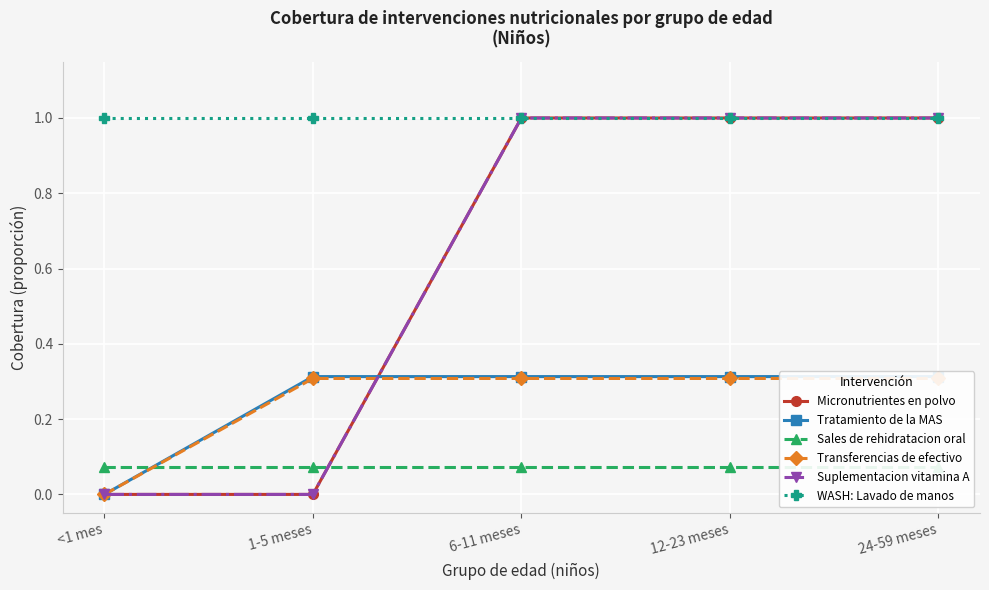

How many values in Transferencias de efectivo are above zero?

4